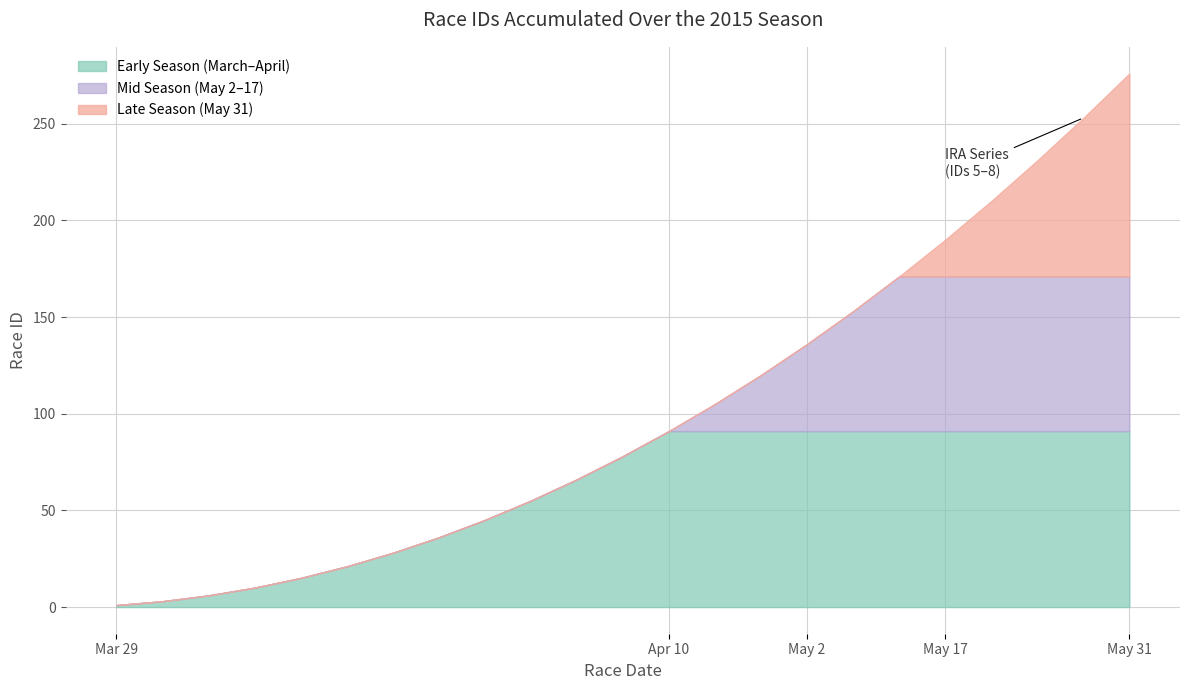

What is the highest value of the Early Season (March–April) series?

91